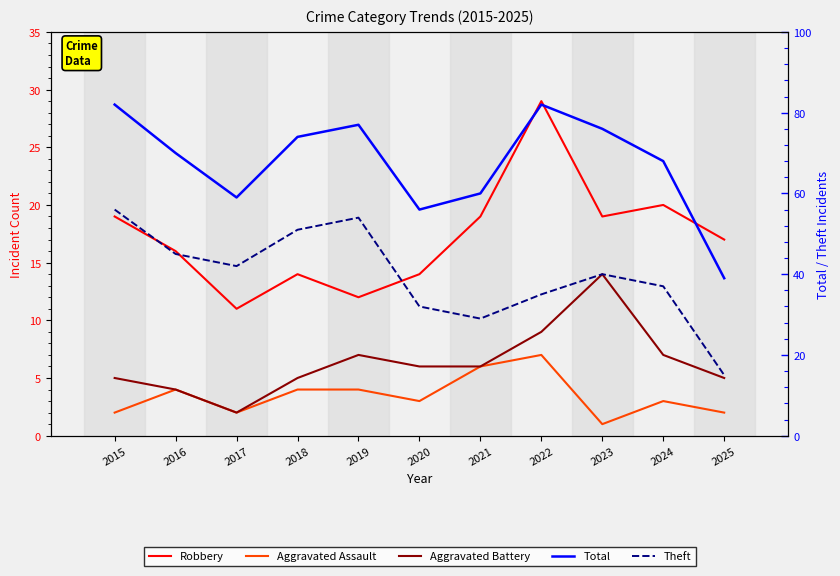

What is the value of the Aggravated Battery point at the 4th from the left?

5